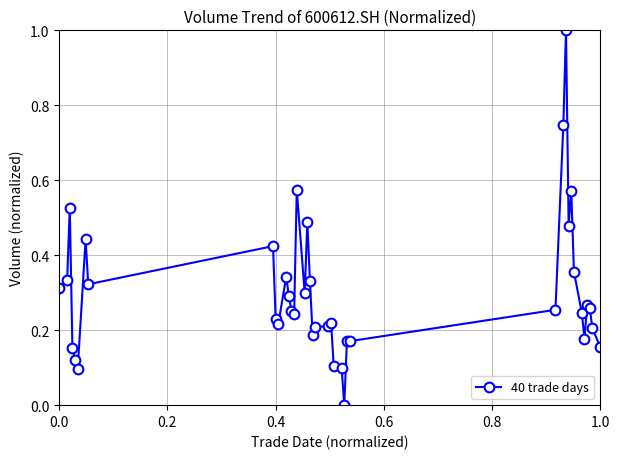

What is the maximum value shown in the chart?

1.0